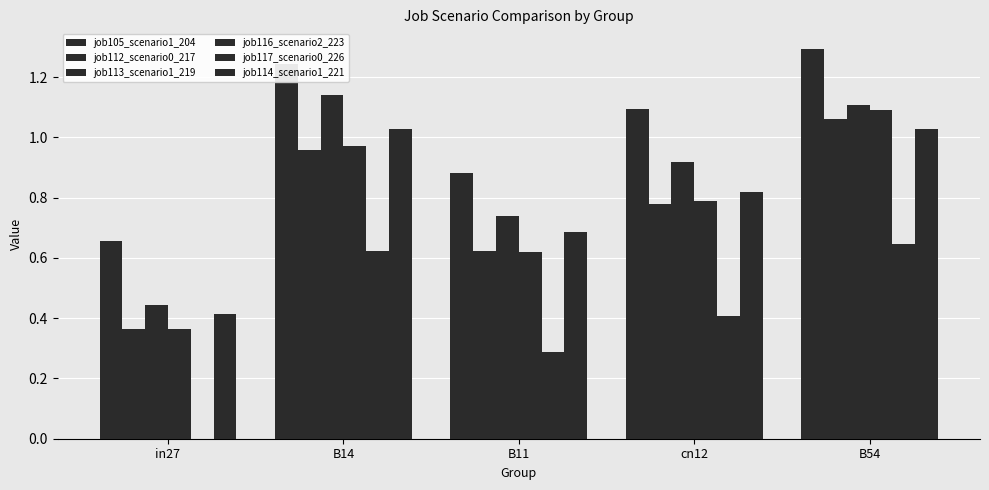

What is the label of the 2nd bar from the left?

B14